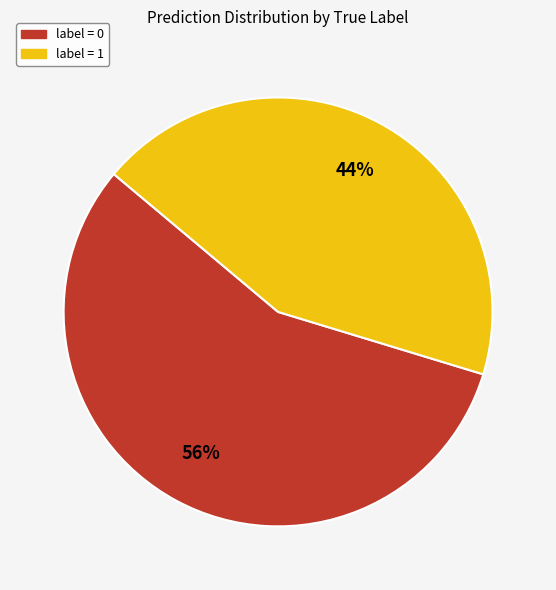

To the nearest percent, what is the average slice percentage?

50%